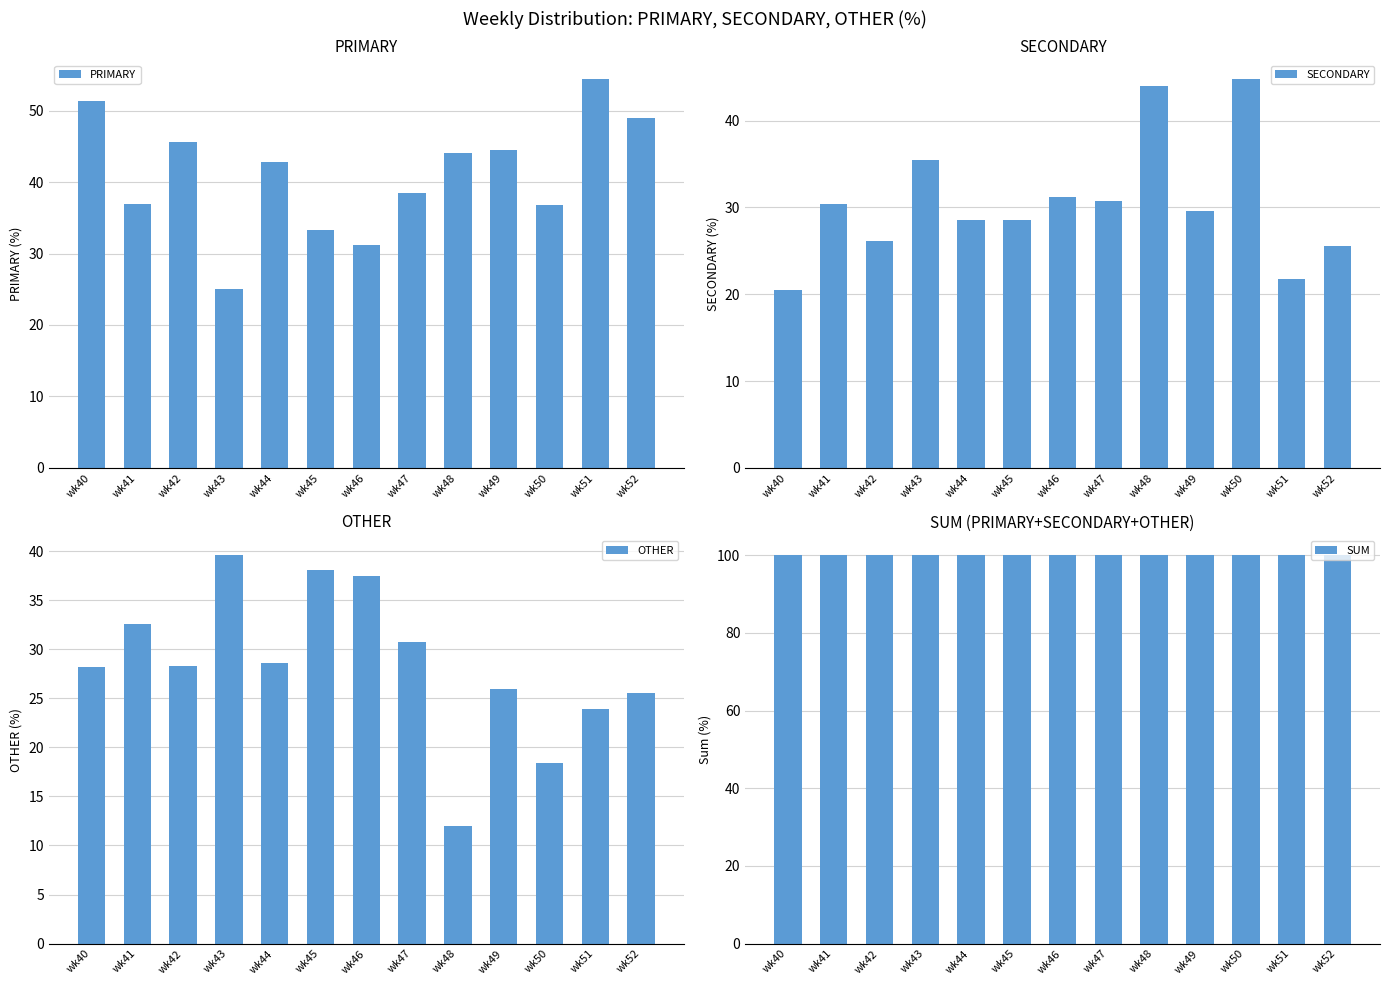

Between wk46 and wk51, which series saw the biggest shift?

PRIMARY